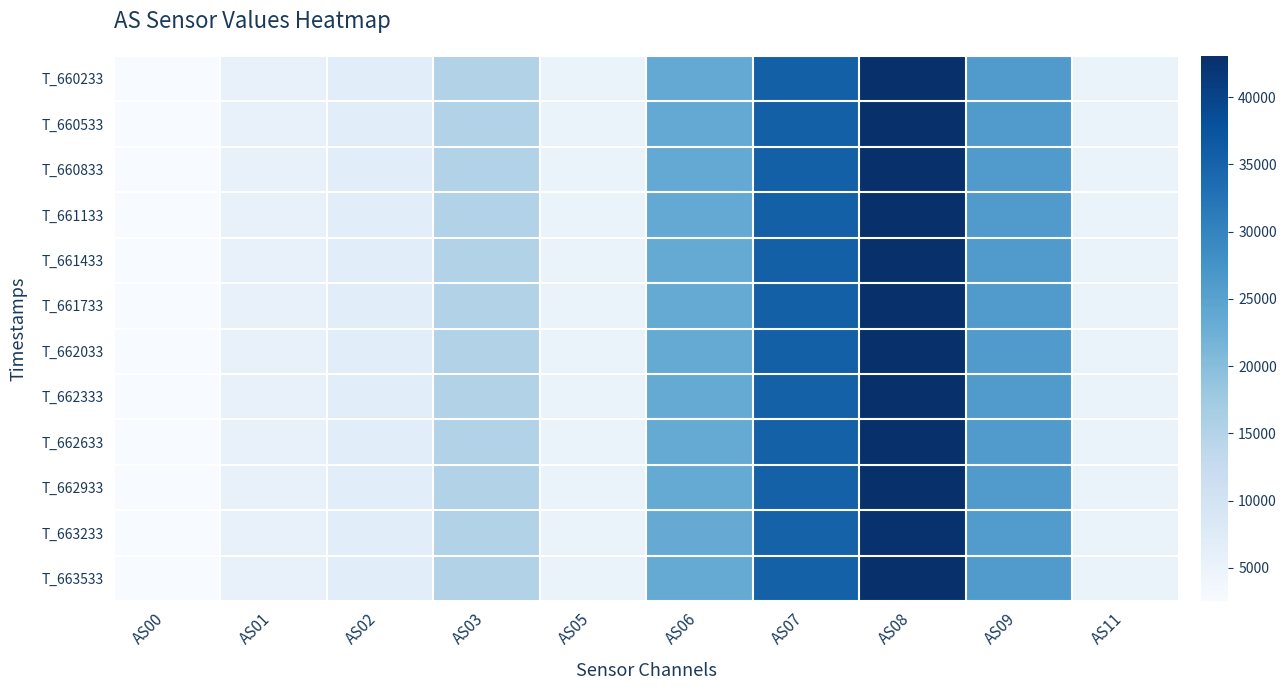

Reading right to left, list all the values displayed in this chart.

T_660233: AS11=5162	AS09=26110	AS08=43066	AS07=35574	AS06=23619	AS05=5160	AS03=15186	AS02=6931	AS01=5527	AS00=2551
T_660533: AS11=5168	AS09=26121	AS08=43072	AS07=35583	AS06=23615	AS05=5164	AS03=15185	AS02=6932	AS01=5532	AS00=2553
T_660833: AS11=5160	AS09=26089	AS08=43041	AS07=35565	AS06=23593	AS05=5156	AS03=15182	AS02=6922	AS01=5527	AS00=2549
T_661133: AS11=5164	AS09=26101	AS08=43061	AS07=35580	AS06=23603	AS05=5158	AS03=15192	AS02=6926	AS01=5530	AS00=2552
T_661433: AS11=5152	AS09=26051	AS08=43000	AS07=35506	AS06=23569	AS05=5154	AS03=15178	AS02=6907	AS01=5523	AS00=2546
T_661733: AS11=5154	AS09=26062	AS08=43000	AS07=35521	AS06=23582	AS05=5152	AS03=15174	AS02=6907	AS01=5520	AS00=2546
T_662033: AS11=5152	AS09=26045	AS08=42967	AS07=35472	AS06=23556	AS05=5146	AS03=15173	AS02=6888	AS01=5516	AS00=2542
T_662333: AS11=5150	AS09=26039	AS08=42947	AS07=35457	AS06=23557	AS05=5146	AS03=15171	AS02=6891	AS01=5517	AS00=2542
T_662633: AS11=5146	AS09=26004	AS08=42914	AS07=35437	AS06=23529	AS05=5138	AS03=15153	AS02=6881	AS01=5512	AS00=2541
T_662933: AS11=5134	AS09=25970	AS08=42849	AS07=35373	AS06=23496	AS05=5132	AS03=15148	AS02=6862	AS01=5503	AS00=2533
T_663233: AS11=5118	AS09=25889	AS08=42684	AS07=35221	AS06=23403	AS05=5114	AS03=15084	AS02=6836	AS01=5485	AS00=2526
T_663533: AS11=5136	AS09=25967	AS08=42851	AS07=35343	AS06=23490	AS05=5122	AS03=15118	AS02=6848	AS01=5488	AS00=2528